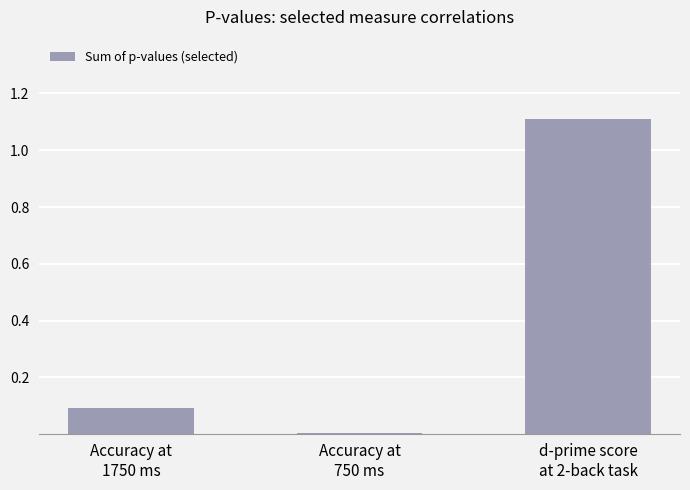

What is the maximum value shown in the chart?

1.1